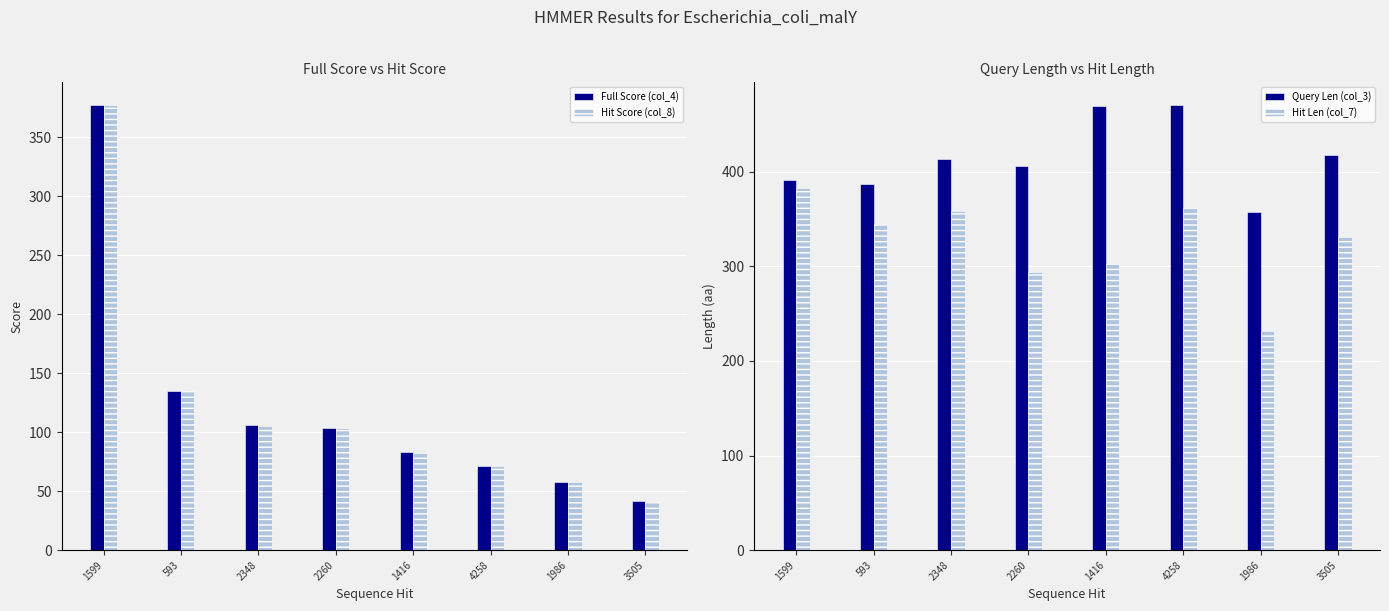

What is the sum of all Hit Len (col_7) values?

2607